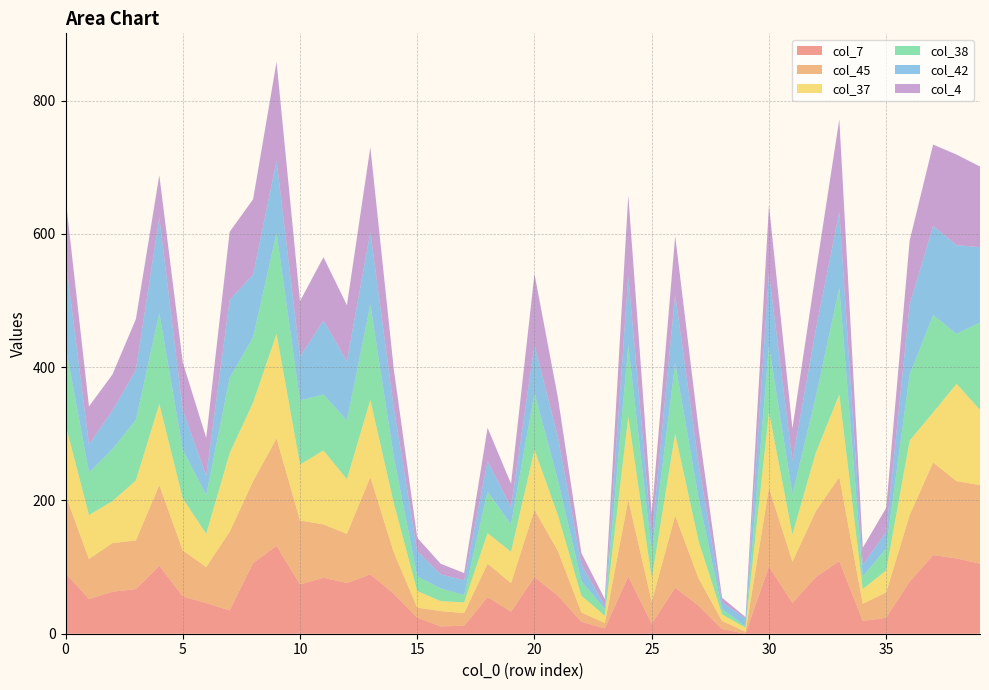

Reading left to right, list all the values displayed in this chart.

col_7: 0=91	1=52	2=63	3=67	4=102	5=56	6=46	7=35	8=106	9=132	10=74	11=84	12=76	13=89	14=60	15=24	16=11	17=12	18=55	19=33	20=85	21=57	22=18	23=8	24=86	25=15	26=69	27=42	28=7	29=0	30=101	31=46	32=85	33=109	34=19	35=24	36=78	37=118	38=113	39=105
col_45: 0=117	1=60	2=73	3=73	4=121	5=69	6=54	7=118	8=123	9=161	10=96	11=80	12=74	13=146	14=62	15=15	16=23	17=19	18=50	19=43	20=101	21=67	22=14	23=8	24=115	25=33	26=108	27=41	28=12	29=3	30=118	31=62	32=99	33=126	34=26	35=38	36=100	37=139	38=116	39=118
col_37: 0=106	1=66	2=63	3=90	4=122	5=78	6=50	7=118	8=118	9=157	10=84	11=111	12=82	13=116	14=74	15=25	16=15	17=16	18=46	19=47	20=90	21=54	22=25	23=11	24=125	25=35	26=123	27=56	28=10	29=6	30=114	31=41	32=88	33=124	34=22	35=33	36=112	37=75	38=146	39=113
col_38: 0=118	1=64	2=78	3=91	4=136	5=73	6=58	7=113	8=98	9=151	10=96	11=84	12=88	13=143	14=69	15=22	16=19	17=11	18=62	19=41	20=85	21=52	22=22	23=10	24=107	25=39	26=106	27=64	28=8	29=2	30=99	31=60	32=84	33=160	34=19	35=33	36=99	37=146	38=75	39=131
col_42: 0=131	1=42	2=58	3=75	4=144	5=60	6=29	7=117	8=94	9=109	10=66	11=111	12=89	13=109	14=74	15=38	16=21	17=22	18=46	19=26	20=72	21=65	22=25	23=5	24=104	25=23	26=103	27=52	28=10	29=12	30=109	31=51	32=101	33=114	34=17	35=25	36=105	37=134	38=133	39=113
col_4: 0=91	1=57	2=54	3=76	4=63	5=71	6=57	7=102	8=113	9=148	10=83	11=95	12=84	13=127	14=58	15=20	16=16	17=11	18=50	19=35	20=107	21=59	22=17	23=10	24=121	25=35	26=88	27=52	28=7	29=2	30=102	31=48	32=86	33=139	34=26	35=36	36=96	37=122	38=136	39=121